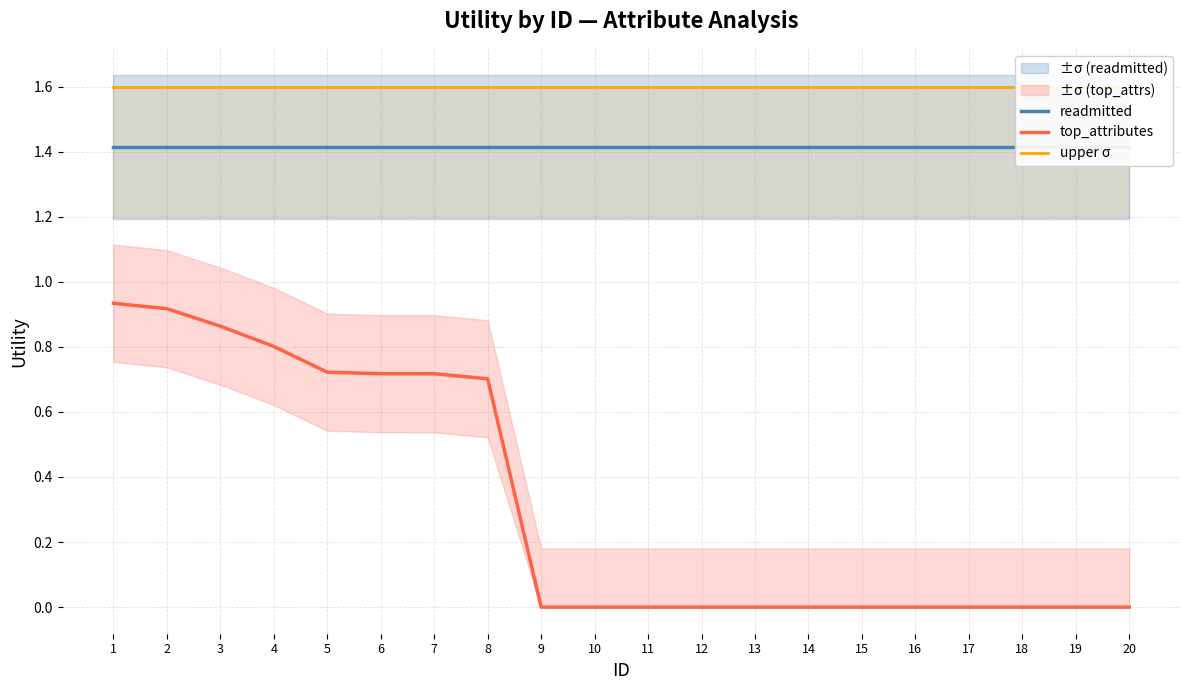

What is the value of the upper σ point at the 12th from the left?

1.6